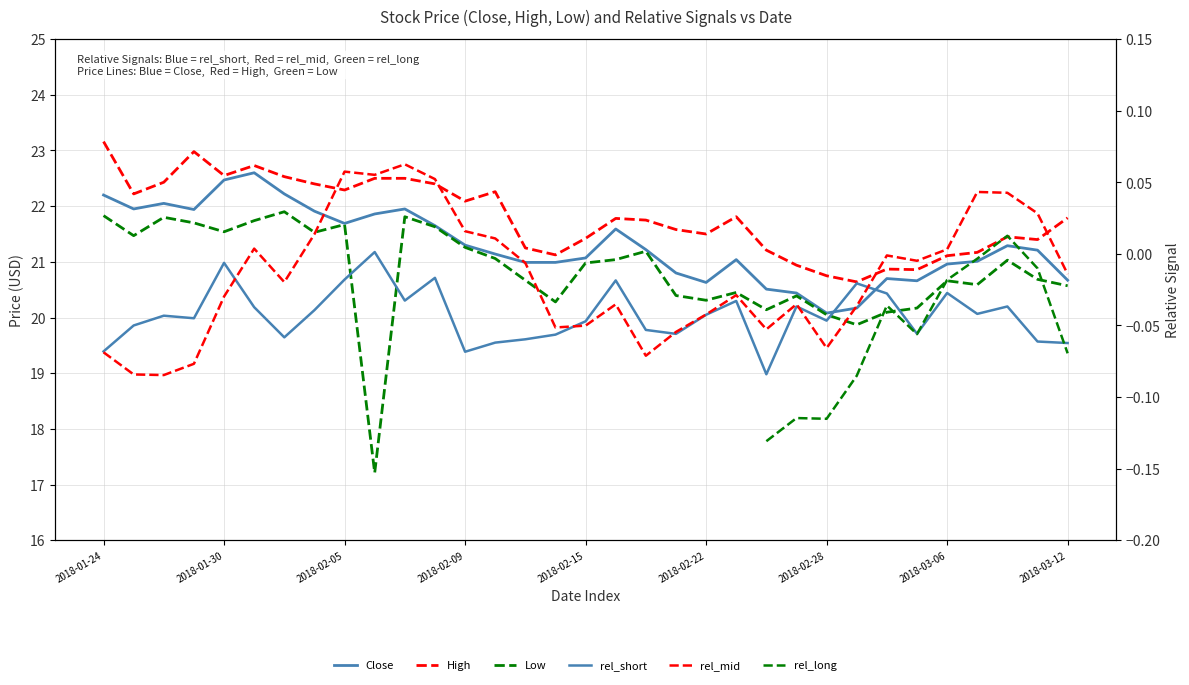

What is the highest value of the Close series?

22.6